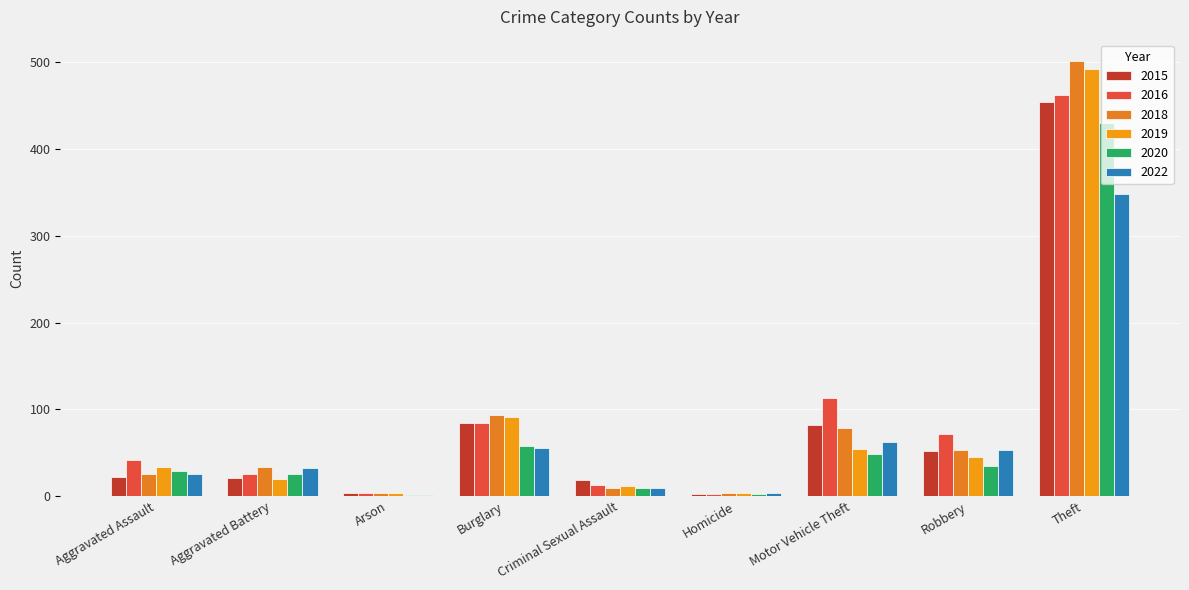

Does the chart contain stacked bars?

No